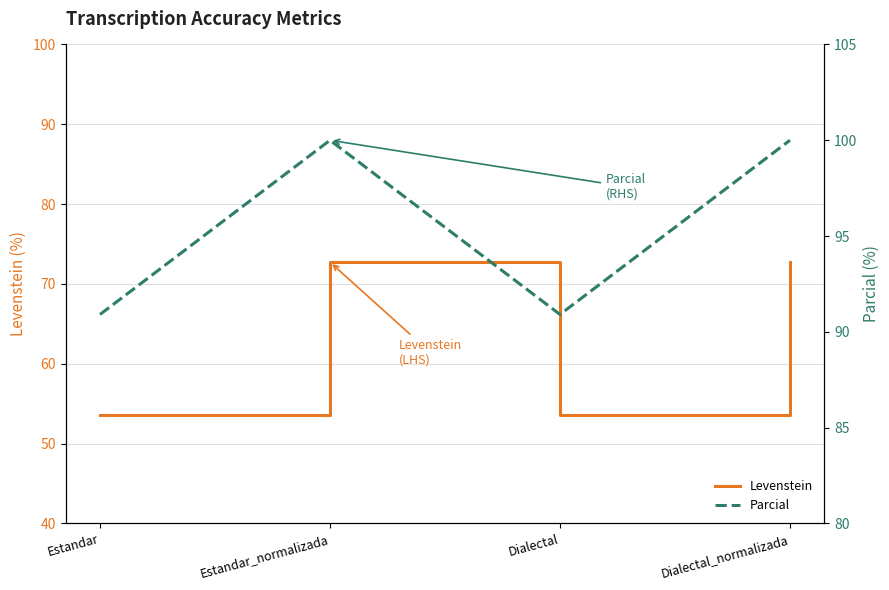

At which category does Levenstein reach its first local valley?

Dialectal